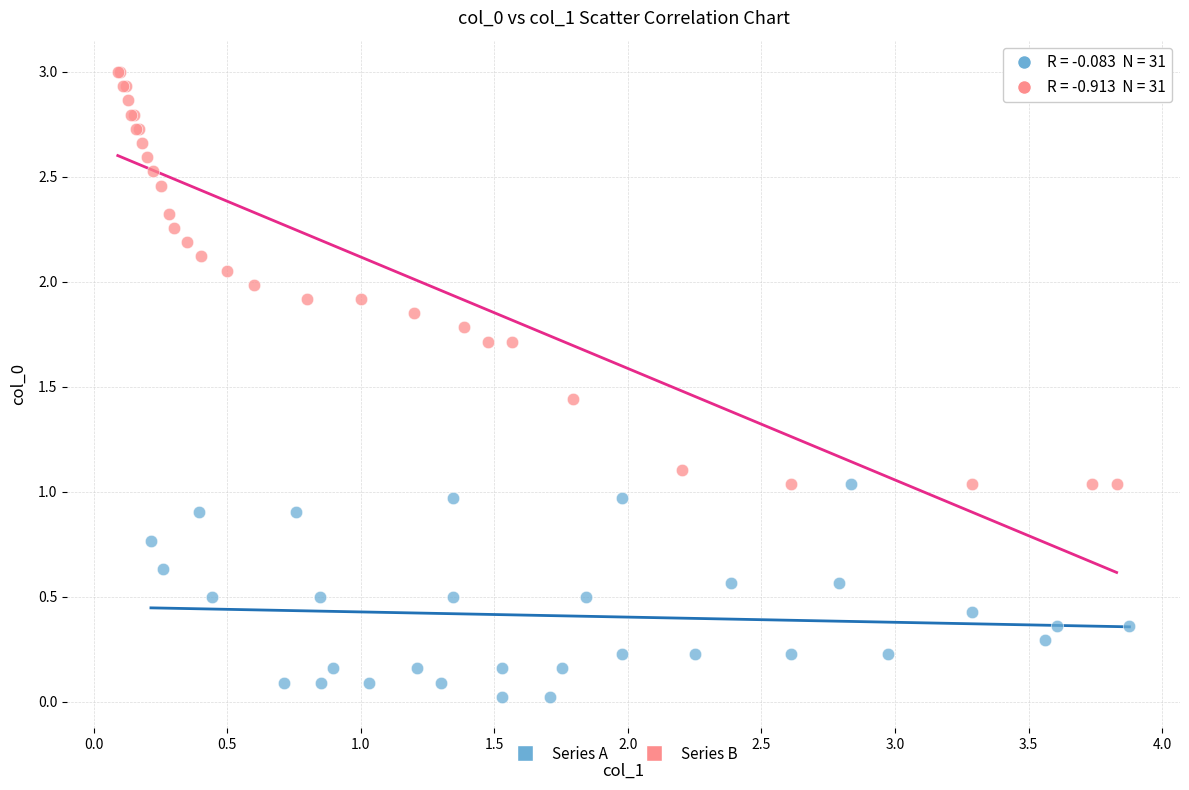

Which series contains the lowest Y value?

Series A